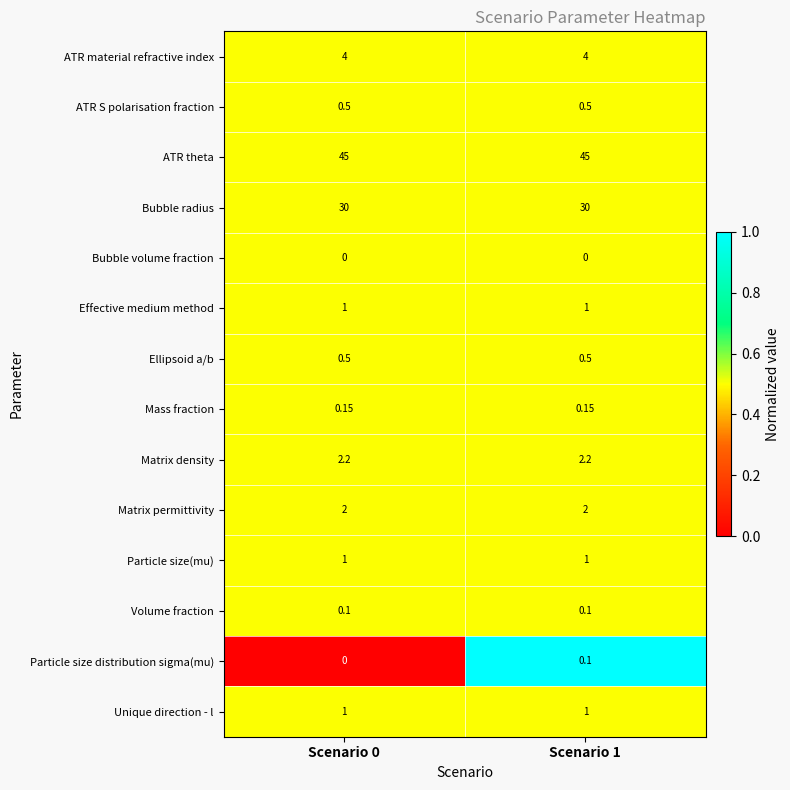

Which series has the largest total across all categories?

ATR theta